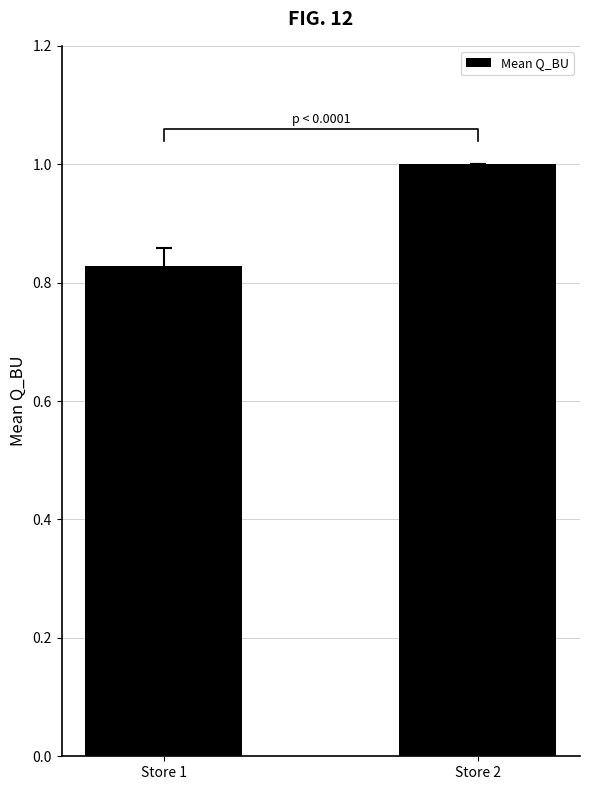

What is the maximum value shown in the chart?

1.0